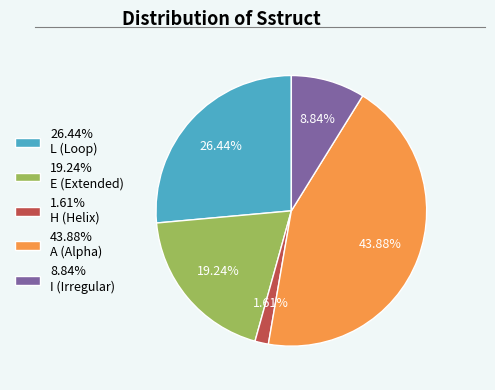

Is there a majority slice in this chart?

No